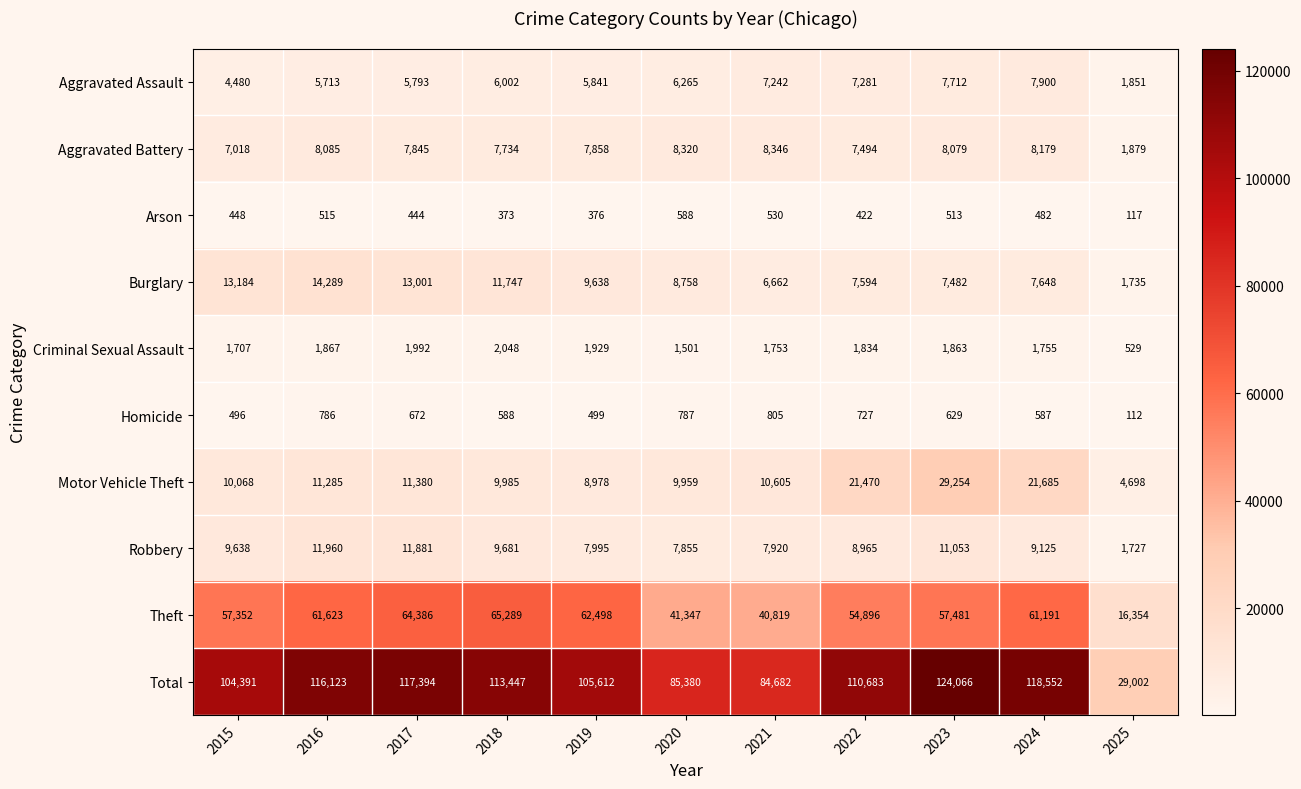

How many data points does each series have?

11